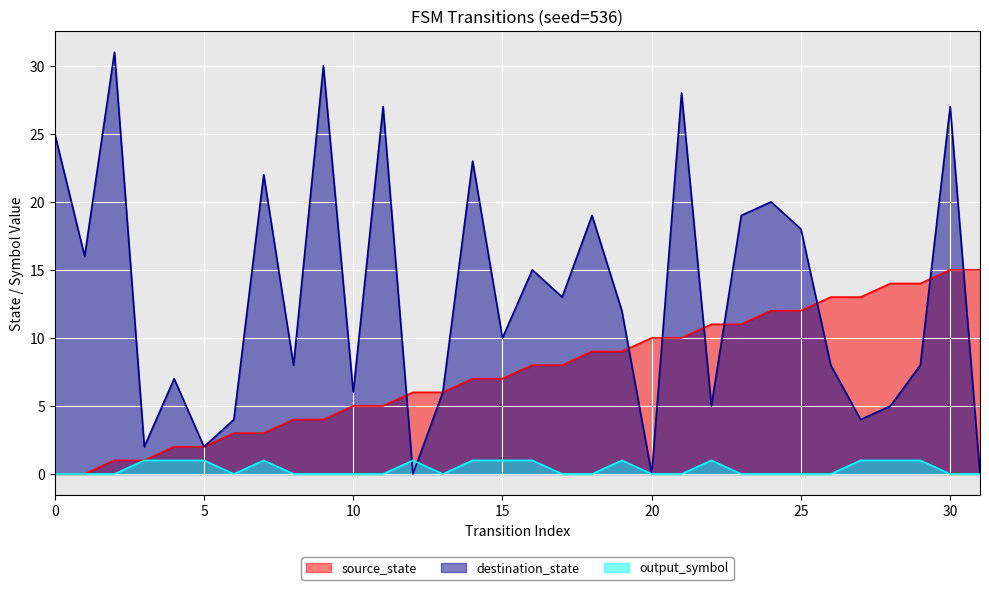

Count the number of categories in the chart.

32